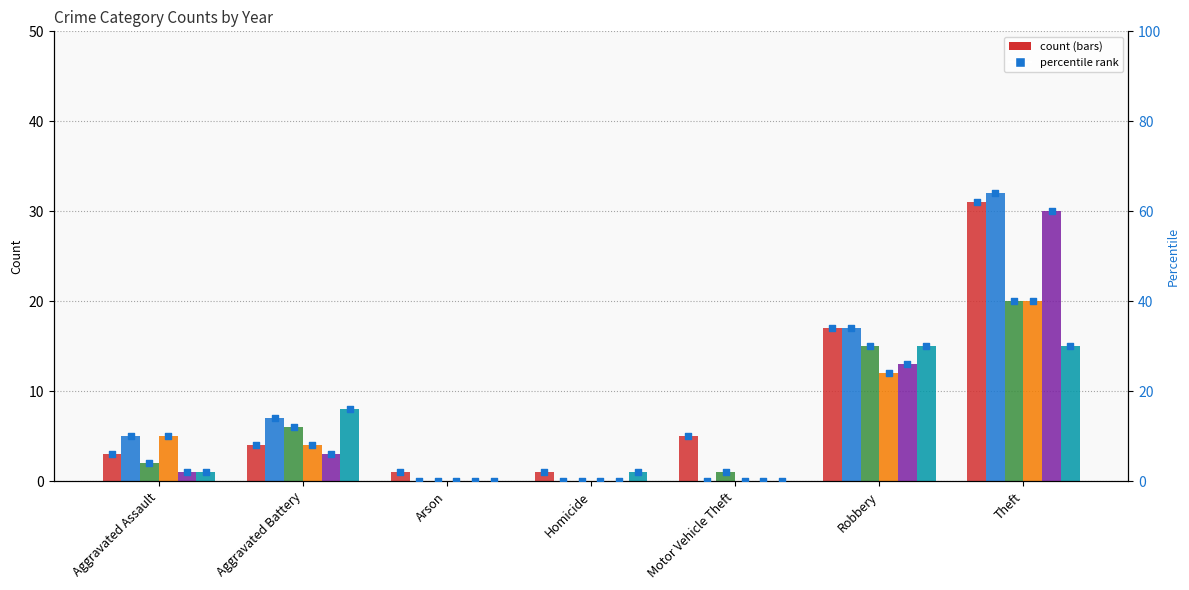

At which category is the sum across all series the highest?

Theft